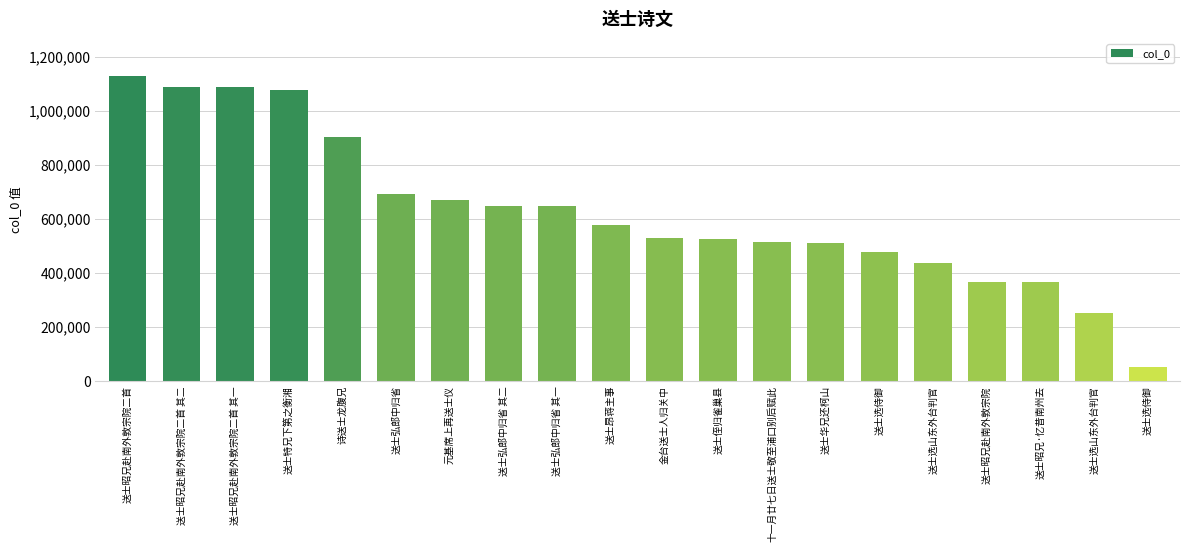

What is the difference between the values at 送士昭兄赴南外敦宗院二首 and 送士昭兄·忆昔南州去?

764140